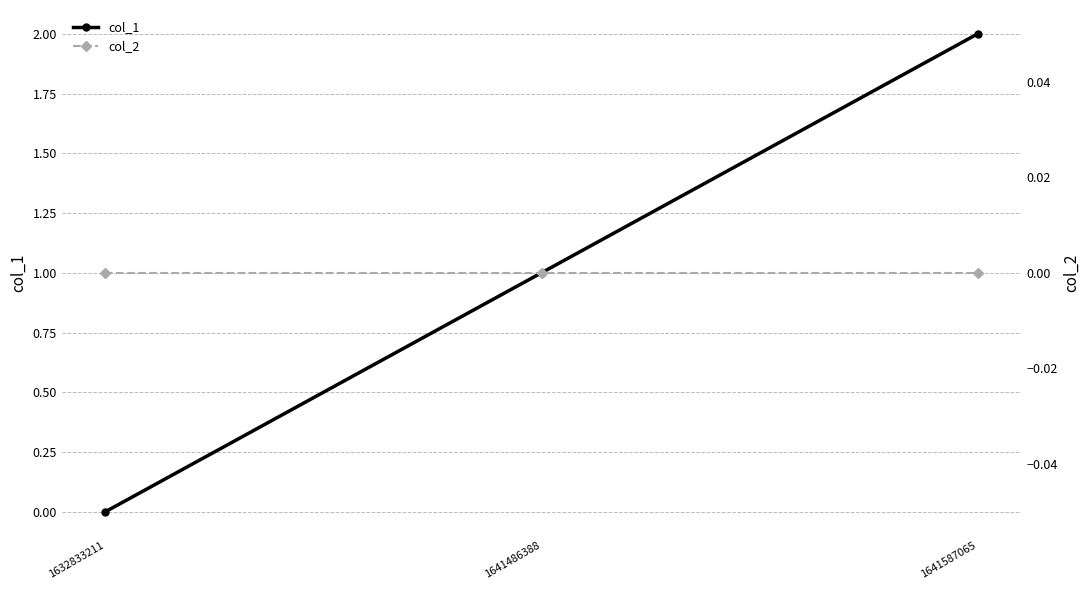

What is the average value of the col_1 series?

1